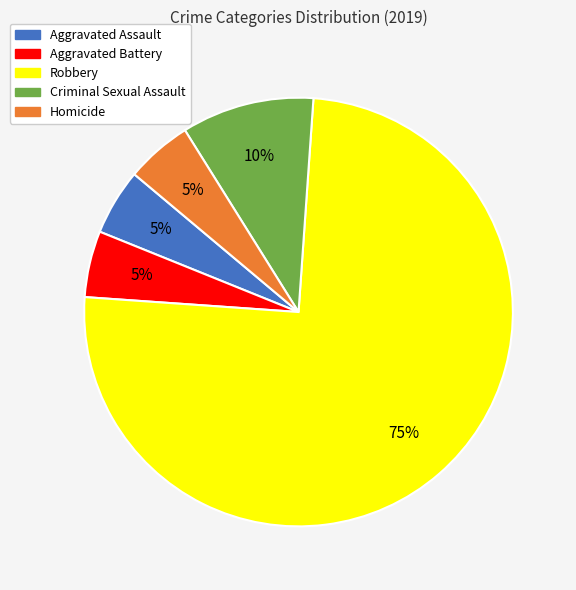

To the nearest percent, what portion does Homicide represent?

5%